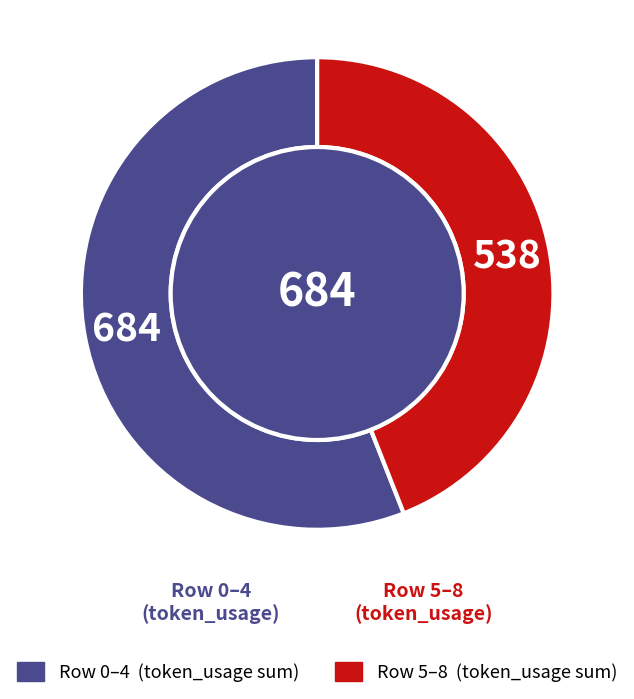

Is there any slice that represents more than half of the pie?

Yes